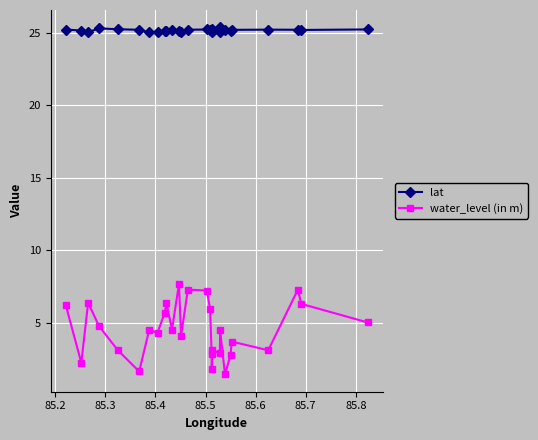

What is the average value of the lat series?

25.2